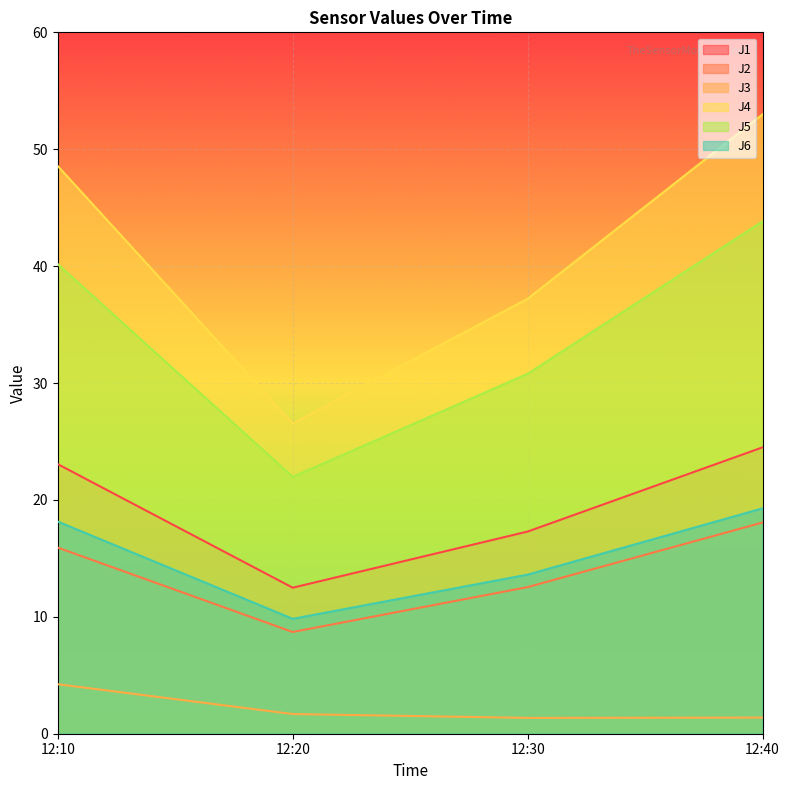

How many lines are shown in the chart?

6